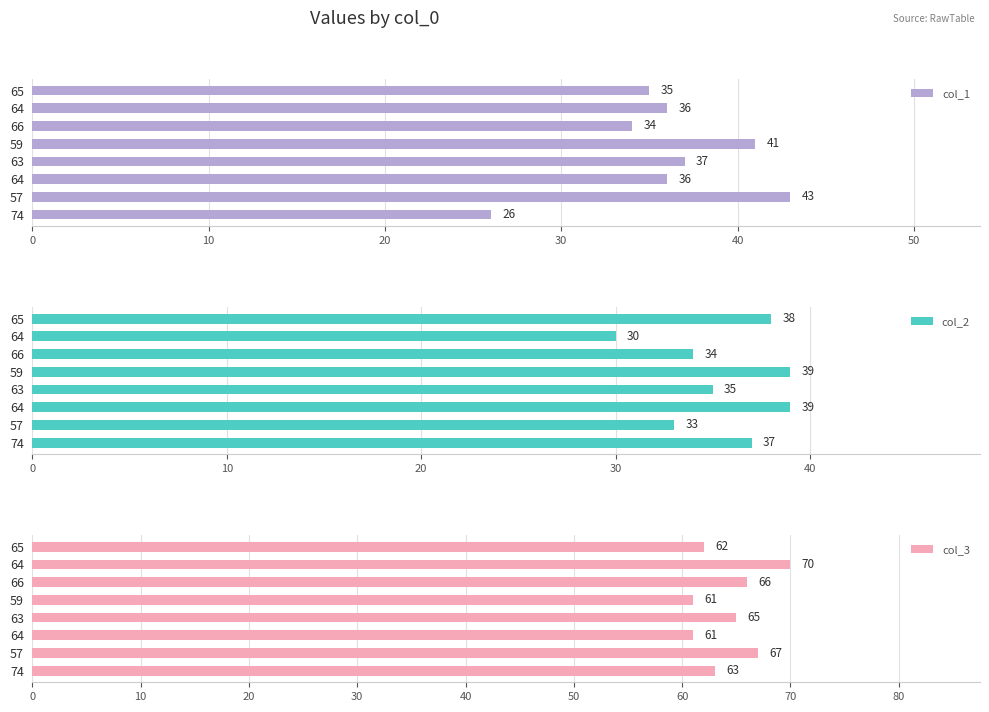

List the series in order of their peak value, highest first.

col_3, col_1, col_2